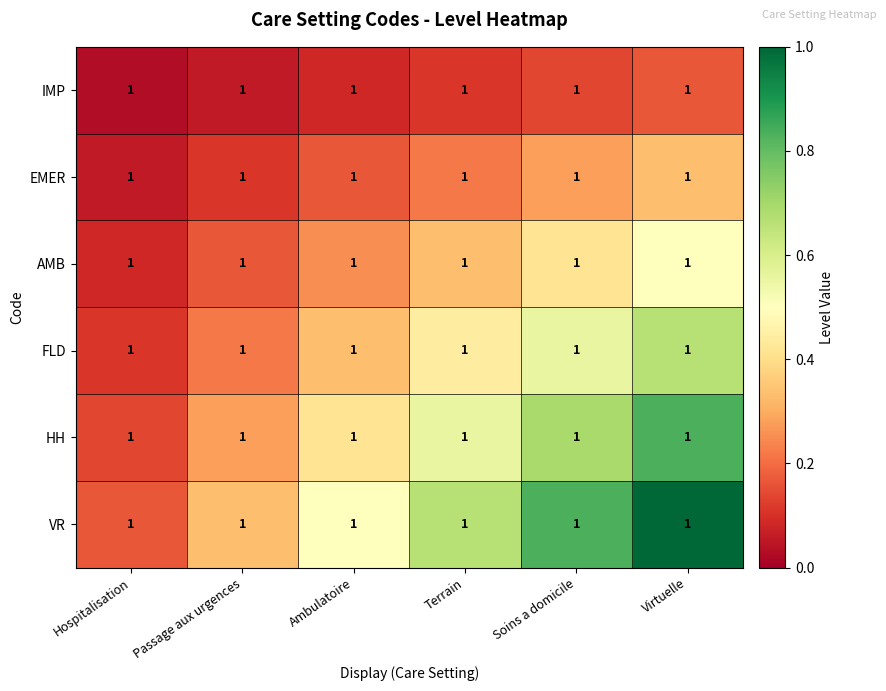

Is it true that VR equals 0.6 at Passage aux urgences?

False